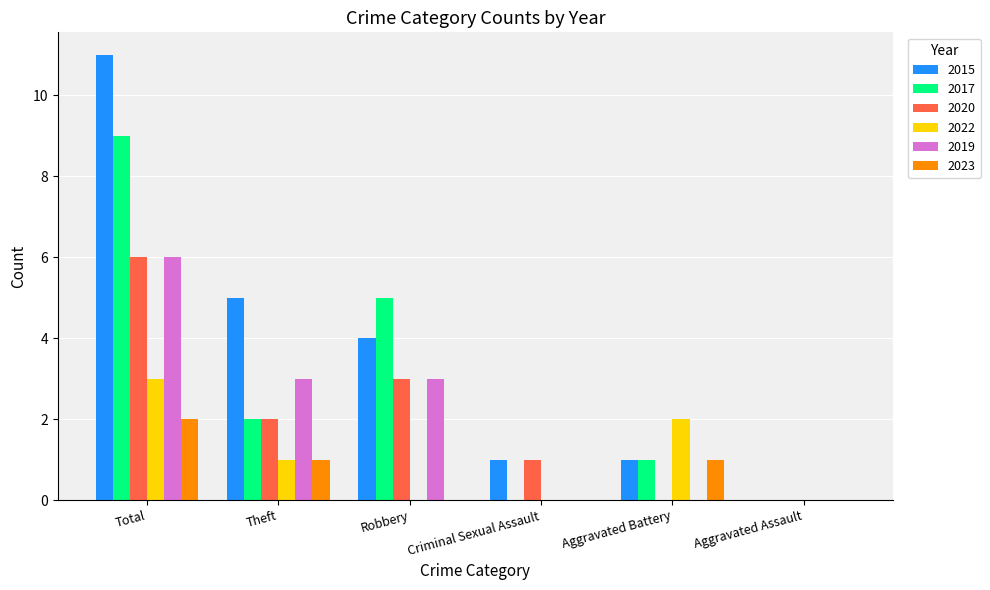

Reading left to right, transcribe all the data shown in this chart.

2015: 11	5	4	1	1	0
2017: 9	2	5	0	1	0
2020: 6	2	3	1	0	0
2022: 3	1	0	0	2	0
2019: 6	3	3	0	0	0
2023: 2	1	0	0	1	0